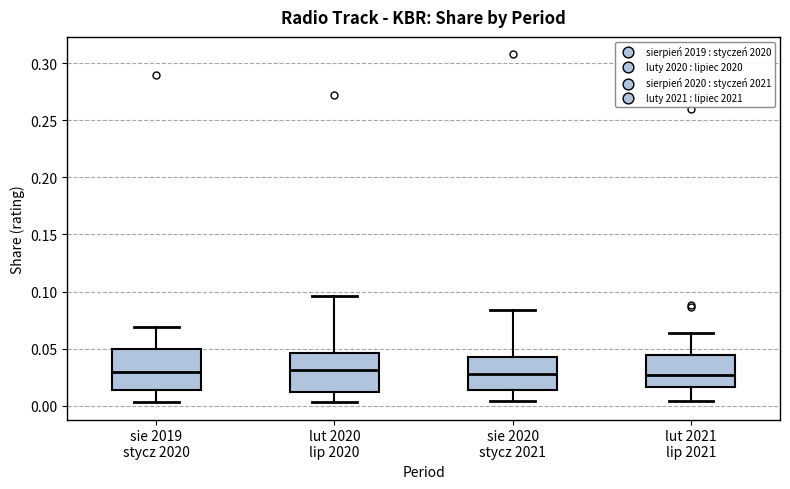

Reading left to right, read every box against the y-axis: the position of its median line, the range the box covers, and the ends of its whiskers. The values are not printed on the chart, so give them approximately, as read against the axis.

sie 2019 stycz 2020: median 0.030, box 0.015 to 0.050, whiskers 0.005 to 0.070
lut 2020 lip 2020: median 0.030, box 0.010 to 0.045, whiskers 0.005 to 0.095
sie 2020 stycz 2021: median 0.030, box 0.015 to 0.040, whiskers 0.005 to 0.085
lut 2021 lip 2021: median 0.025, box 0.015 to 0.045, whiskers 0.005 to 0.065